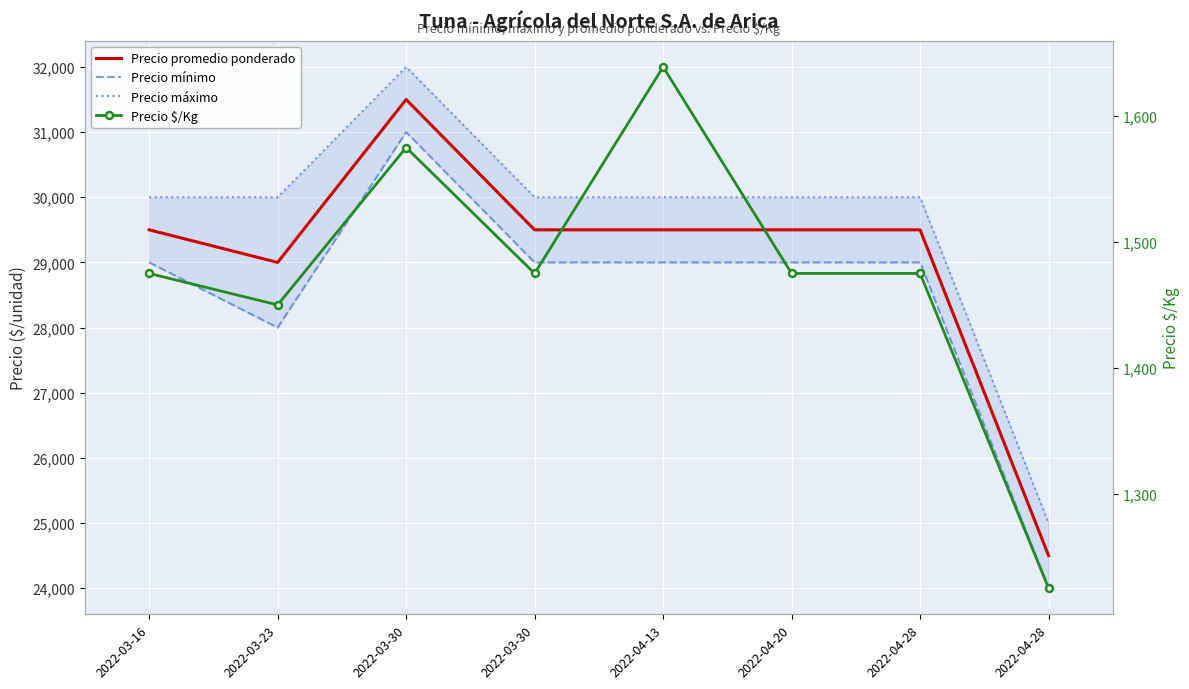

Rank the series at 2022-03-30 from highest to lowest value.

Precio máximo, Precio promedio ponderado, Precio mínimo, Precio $/Kg